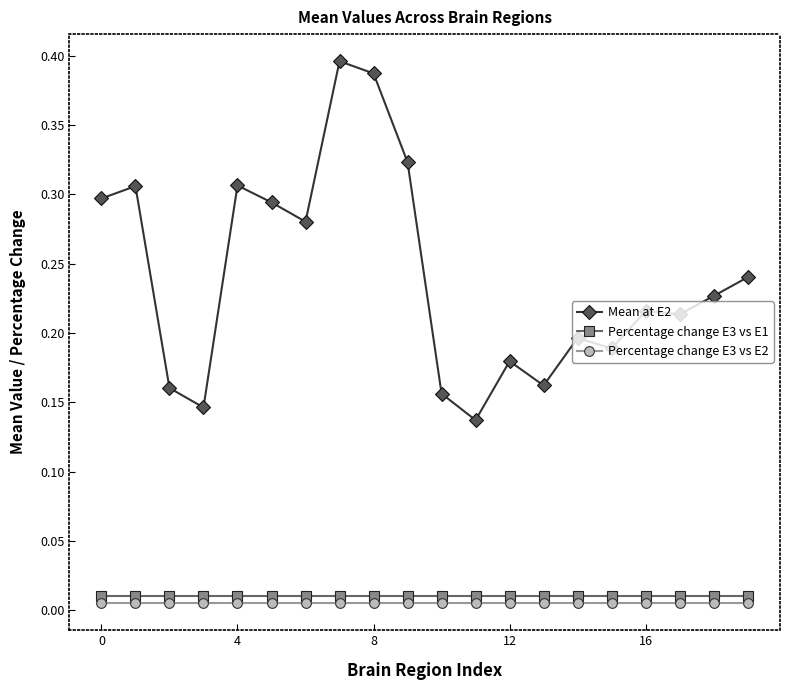

How many distinct data groups are displayed?

3